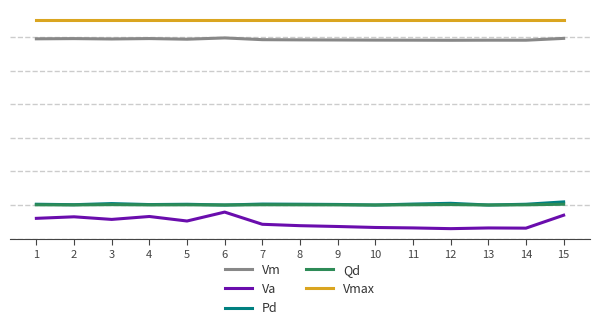

True or false: Va and Qd intersect in this chart.

False